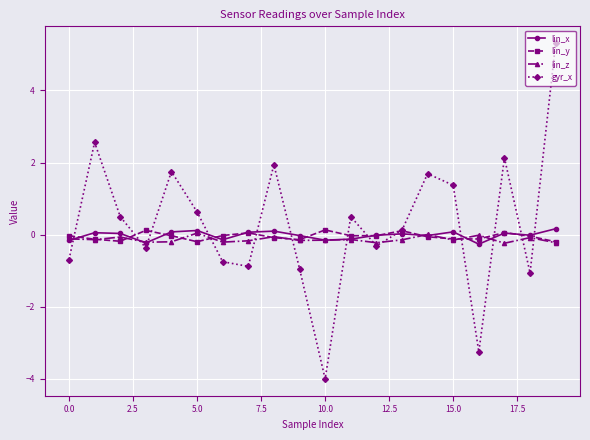

What is the minimum value for gyr_x?

-4.0